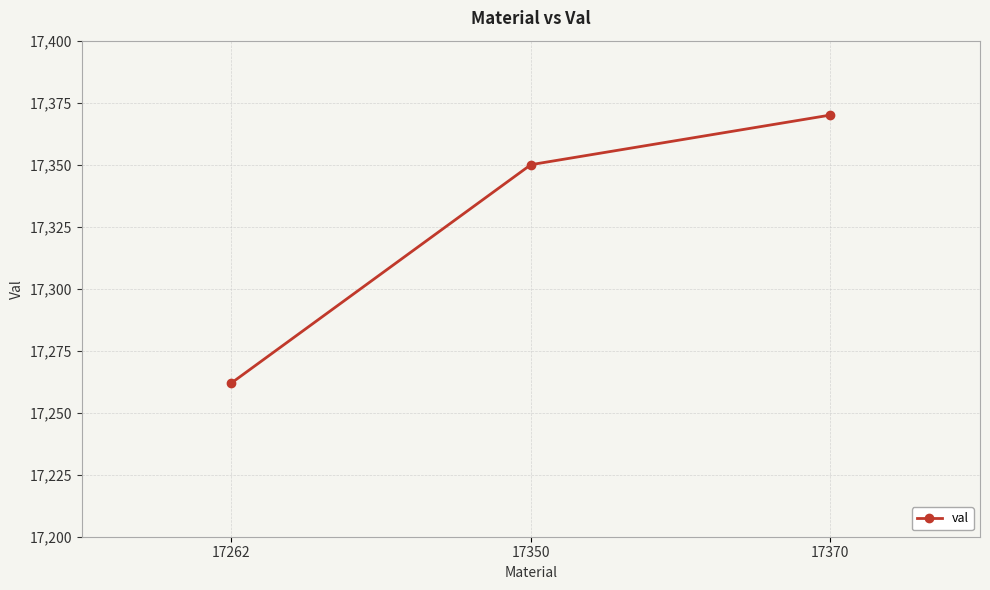

Rank the categories by value from lowest to highest.

17262, 17350, 17370